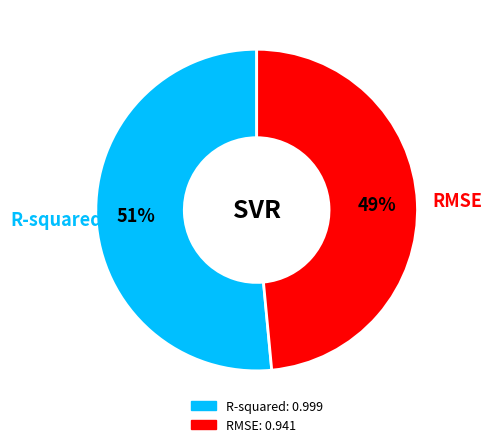

What percentage is the RMSE slice, to the nearest percent?

49%